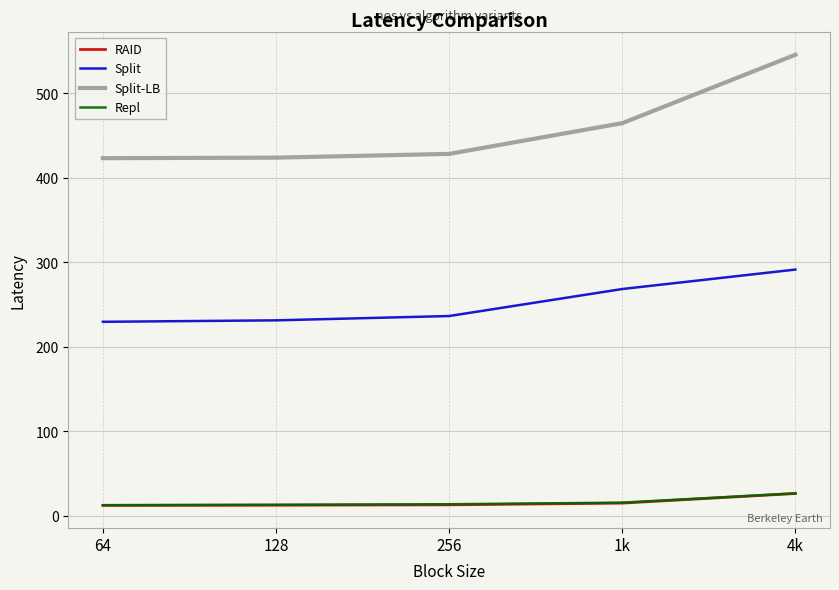

Which series changed the most between 64 and 4k?

Split-LB